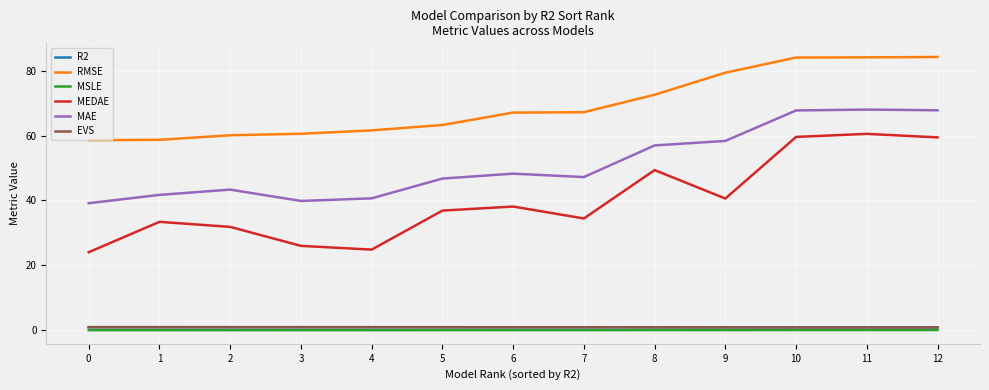

What is the total value across all series at 10?

213.2